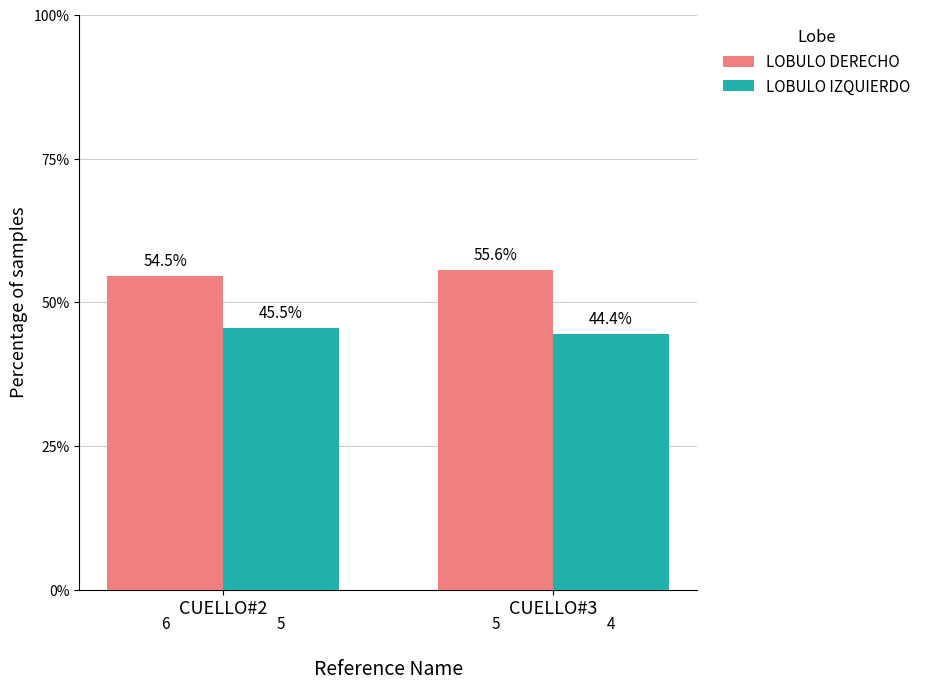

What is the difference between the LOBULO IZQUIERDO values at CUELLO#2 and CUELLO#3?

1.0